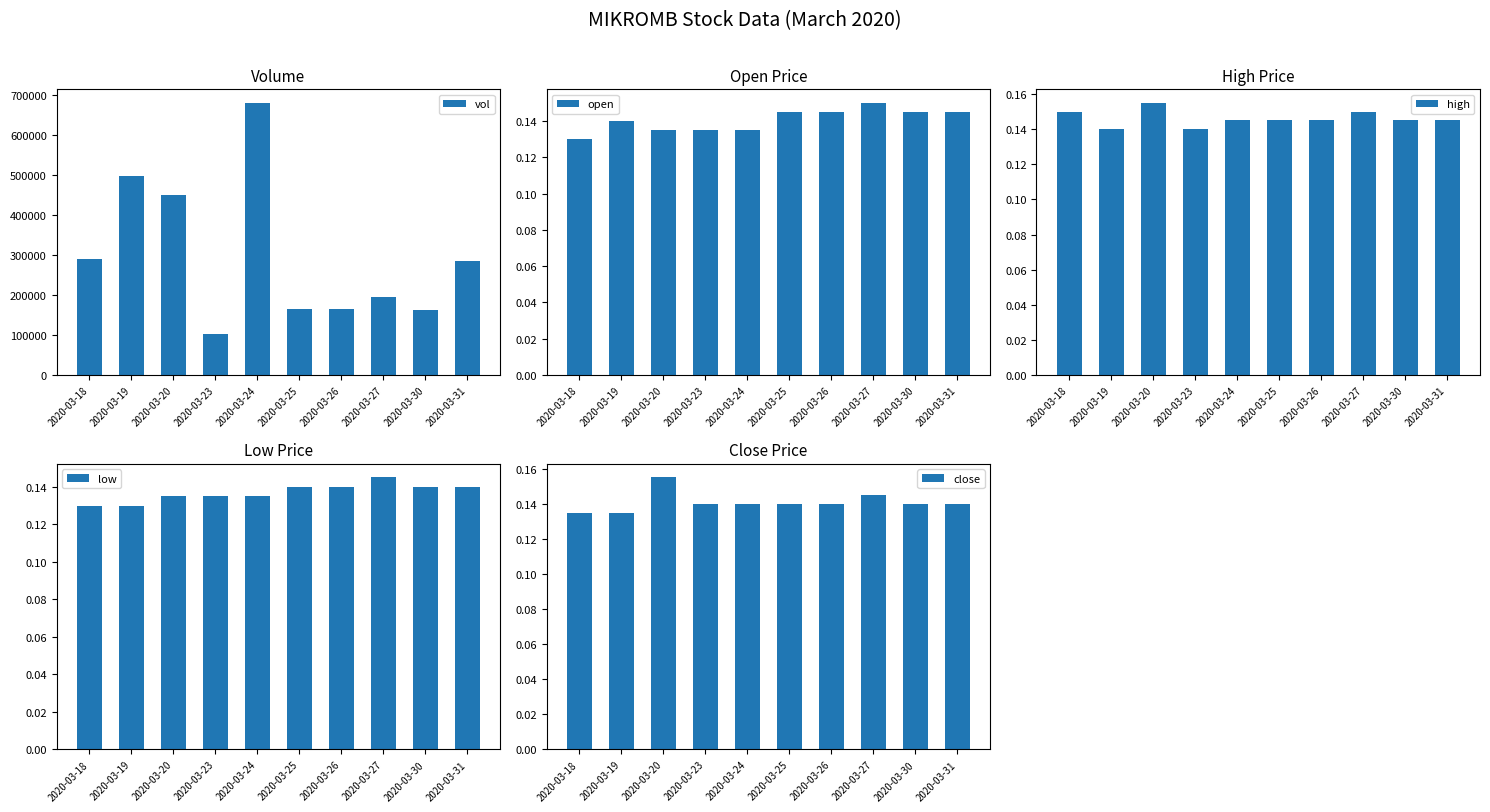

Reading left to right, list all the values displayed in this chart.

vol: 2020-03-18=290600.0	2020-03-19=498500.0	2020-03-20=450400.0	2020-03-23=103800.0	2020-03-24=681200.0	2020-03-25=165000.0	2020-03-26=165100.0	2020-03-27=194300.0	2020-03-30=162200.0	2020-03-31=286400.0
open: 2020-03-18=0.1	2020-03-19=0.1	2020-03-20=0.1	2020-03-23=0.1	2020-03-24=0.1	2020-03-25=0.1	2020-03-26=0.1	2020-03-27=0.1	2020-03-30=0.1	2020-03-31=0.1
high: 2020-03-18=0.1	2020-03-19=0.1	2020-03-20=0.2	2020-03-23=0.1	2020-03-24=0.1	2020-03-25=0.1	2020-03-26=0.1	2020-03-27=0.1	2020-03-30=0.1	2020-03-31=0.1
low: 2020-03-18=0.1	2020-03-19=0.1	2020-03-20=0.1	2020-03-23=0.1	2020-03-24=0.1	2020-03-25=0.1	2020-03-26=0.1	2020-03-27=0.1	2020-03-30=0.1	2020-03-31=0.1
close: 2020-03-18=0.1	2020-03-19=0.1	2020-03-20=0.2	2020-03-23=0.1	2020-03-24=0.1	2020-03-25=0.1	2020-03-26=0.1	2020-03-27=0.1	2020-03-30=0.1	2020-03-31=0.1